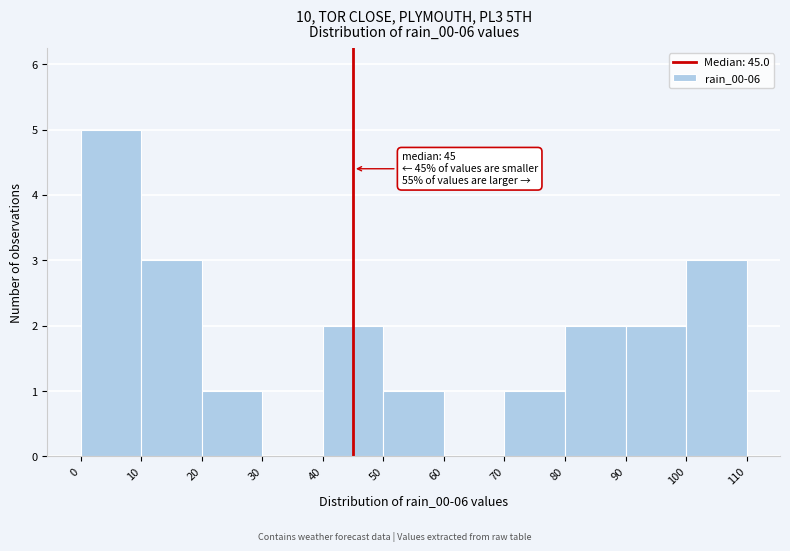

Over which range of the x-axis is the bar tallest?

0 to 10